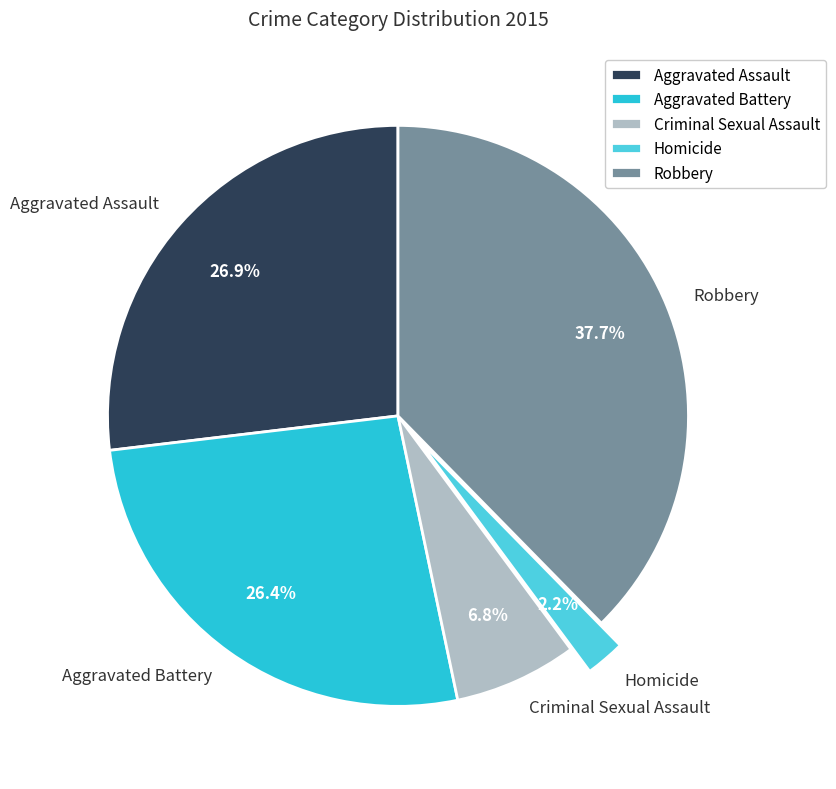

Which category has the smallest portion of the pie?

Homicide